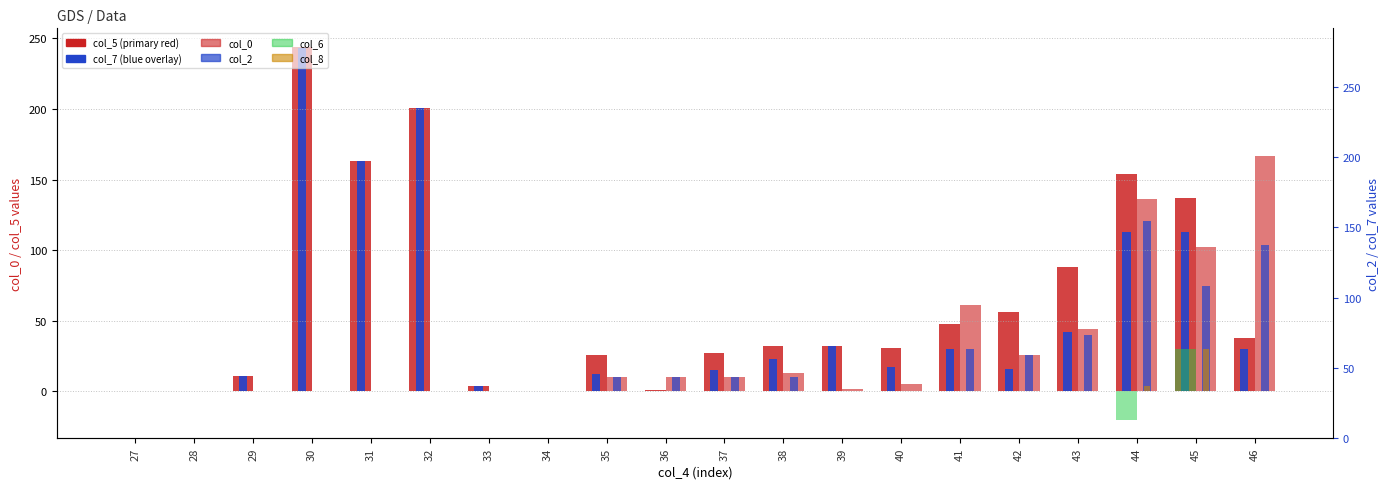

What is the average value of the col_0 series?

29